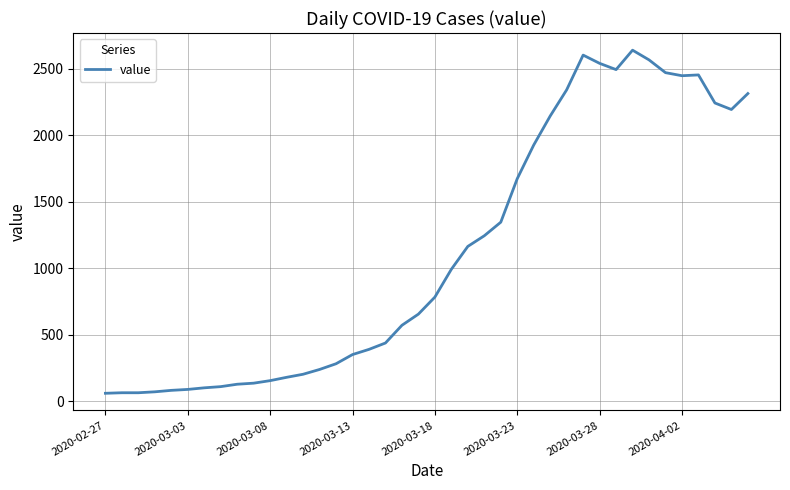

What is the smallest value displayed?

61